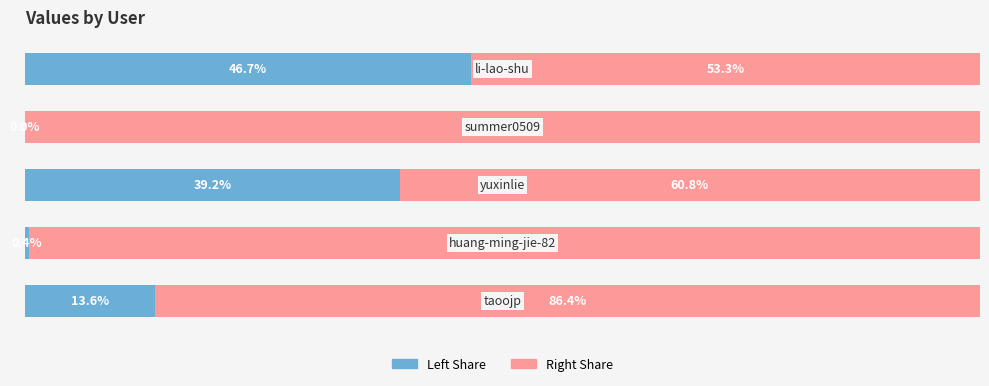

How many series are shown in this chart?

2